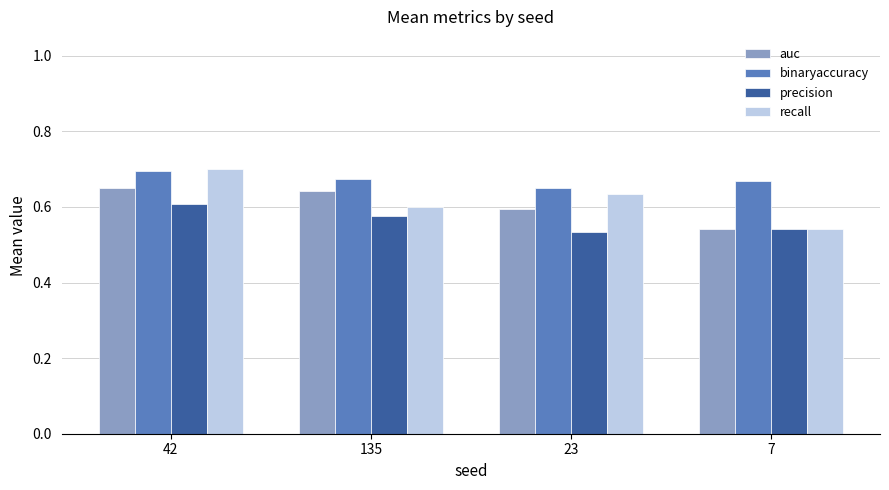

The value of recall at 23 is 0.6. True or false?

True